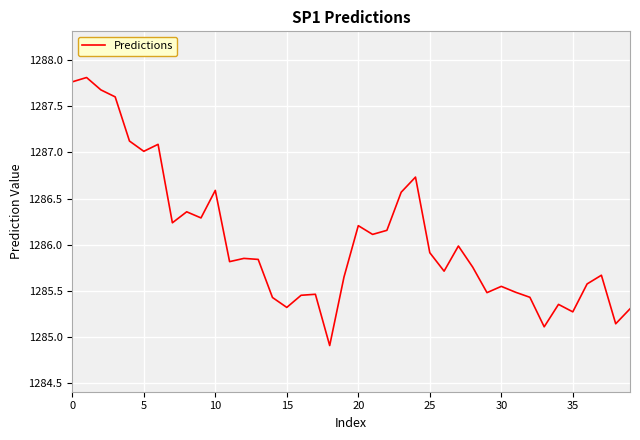

What is the difference between the maximum and minimum values?

2.9